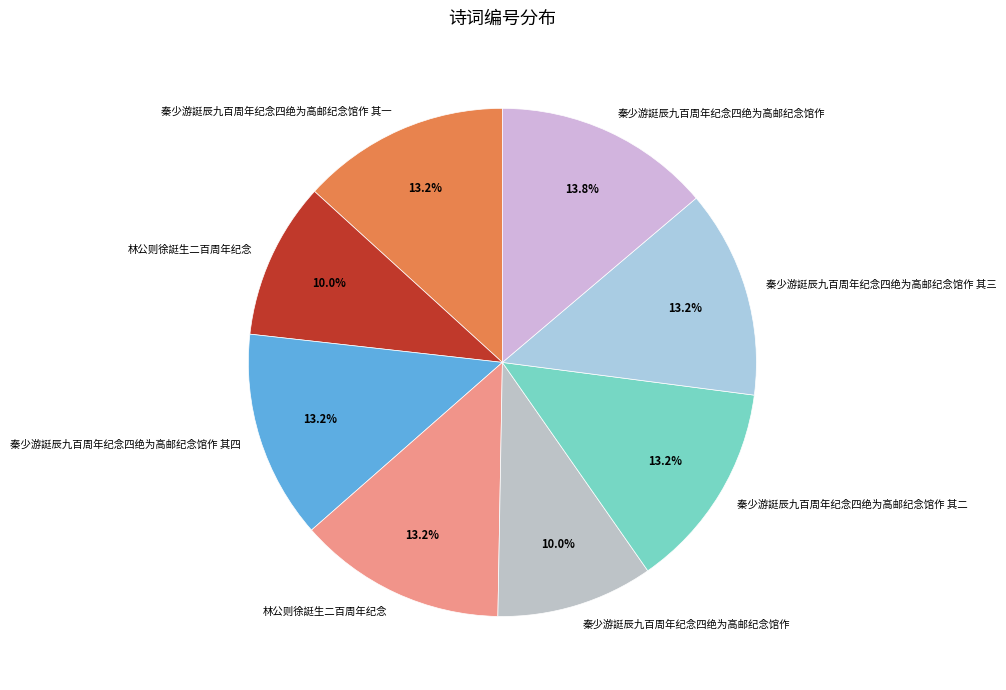

Which category has the biggest portion of the pie?

秦少游誔辰九百周年纪念四绝为高邮纪念馆作